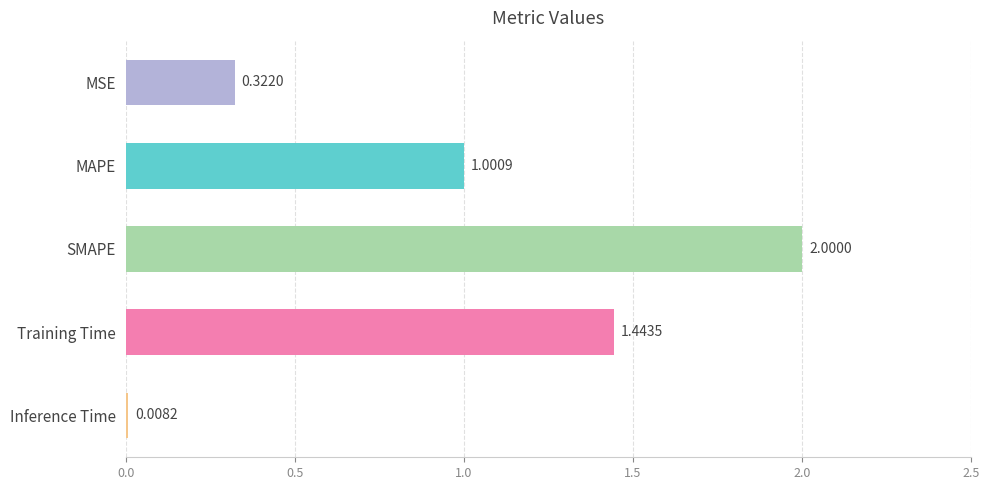

What is the sum of the values at MSE and Training Time?

1.8